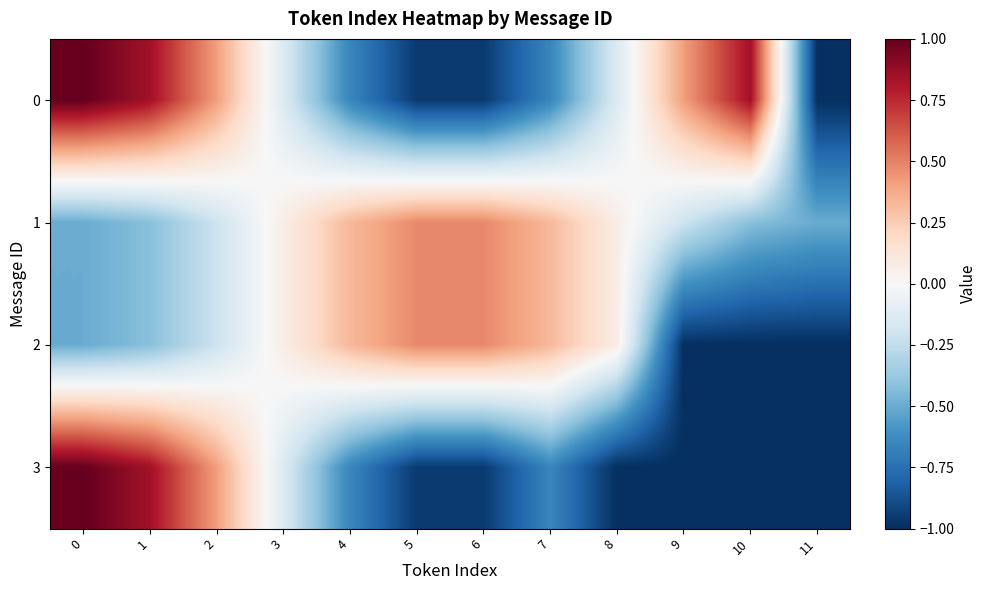

What is the smallest value displayed?

-1.0